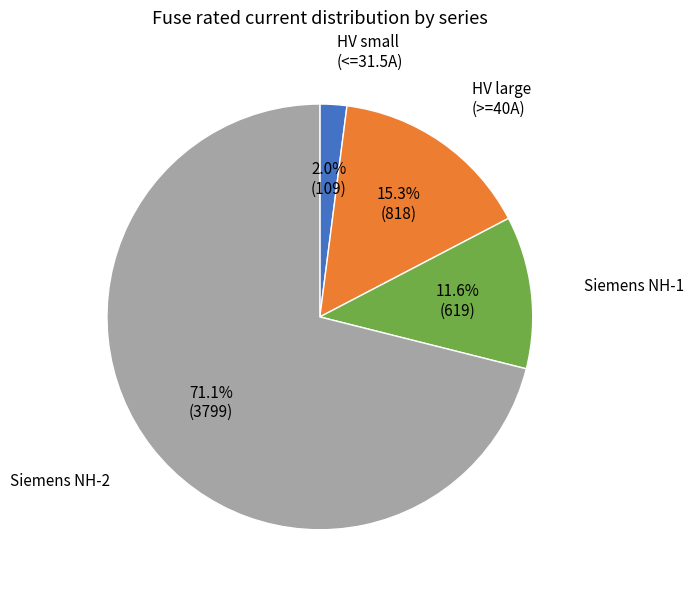

Is there any slice that represents more than half of the pie?

Yes